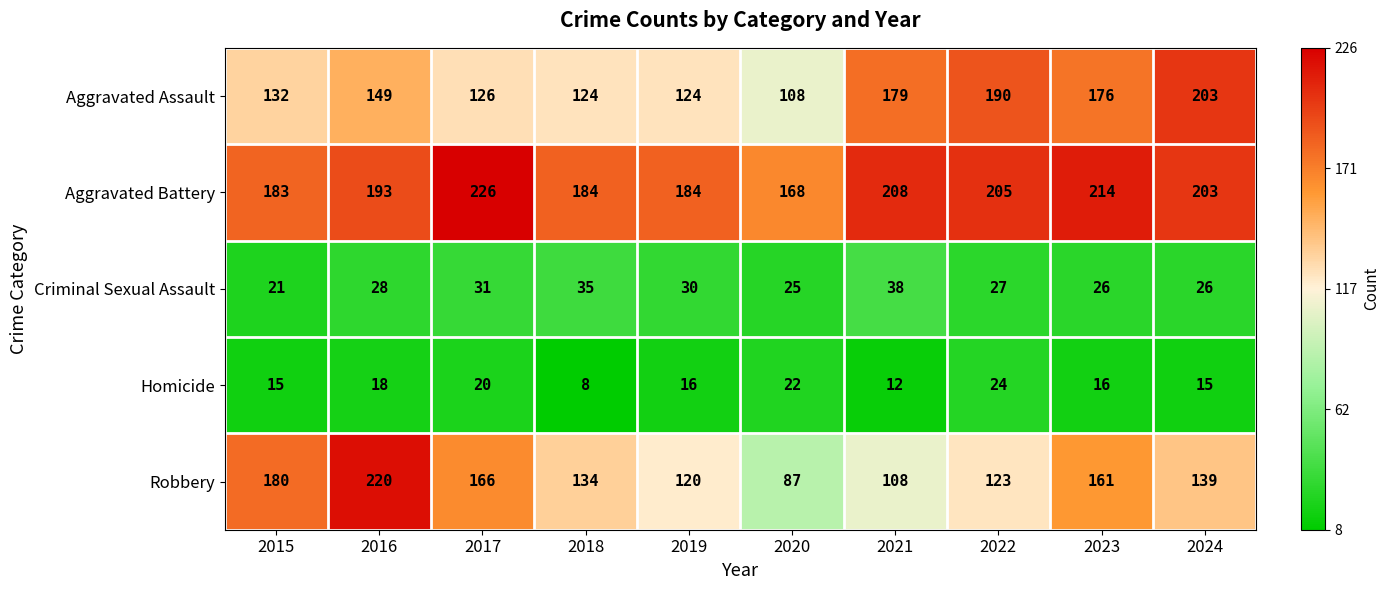

At which label does Robbery reach its peak?

2016